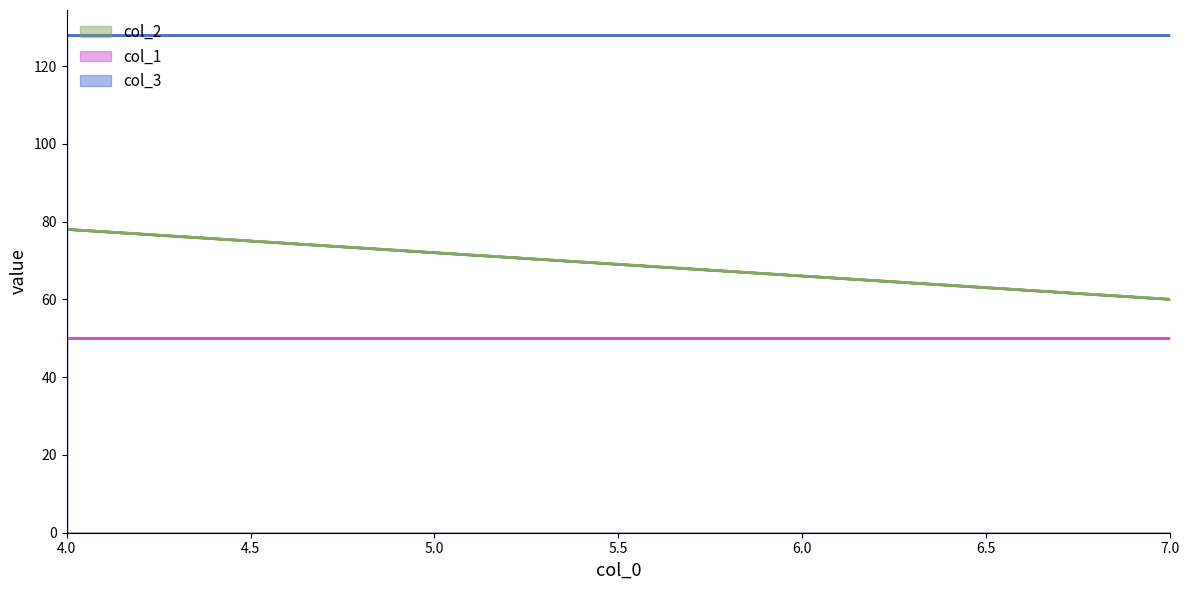

What is the label of the 3rd point from the right?

4